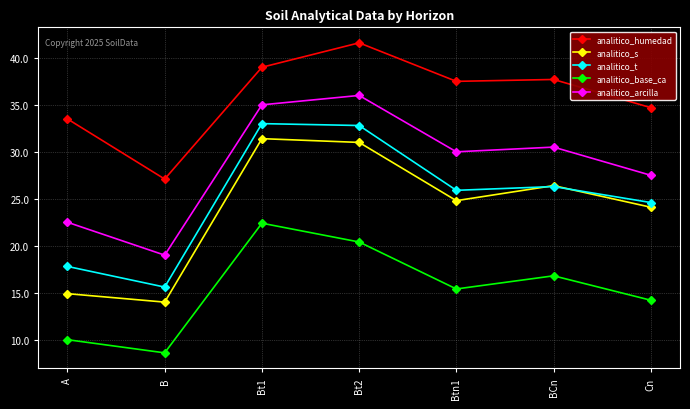

How many values in the analitico_base_ca series are below 15?

3